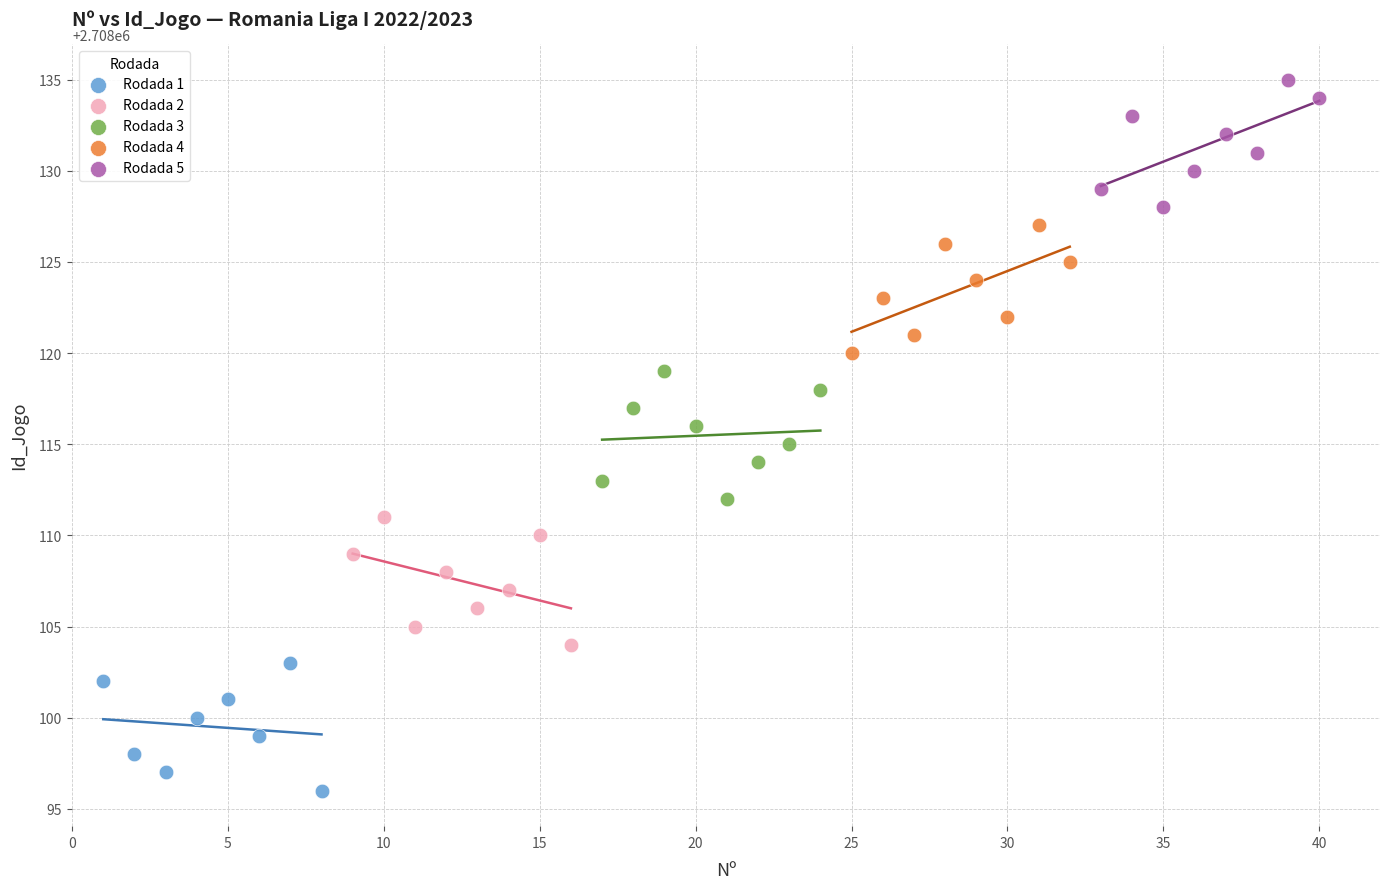

Which series contains the lowest Y value?

Rodada 1